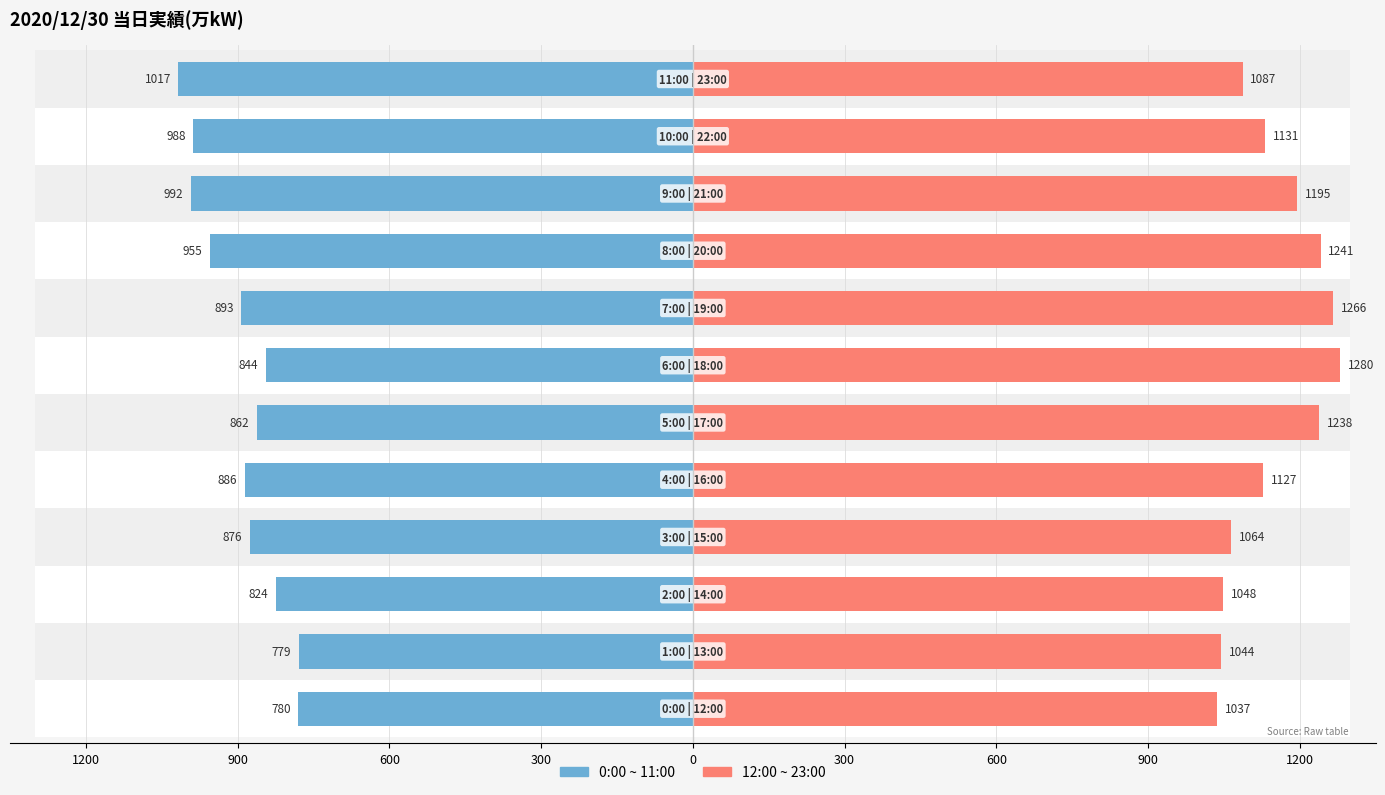

At how many categories does at least one series exceed 1095?

7